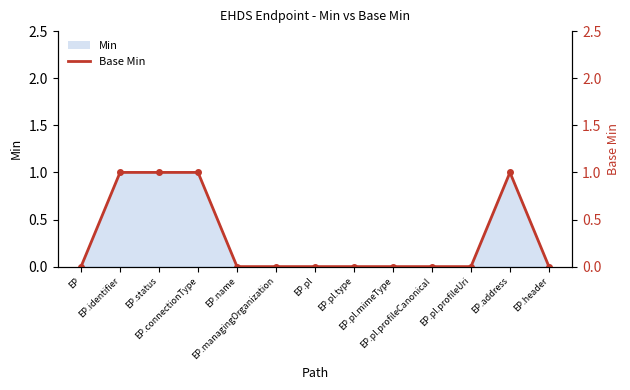

List the labels in order of value, smallest first.

EP, EP.name, EP.managingOrganization, EP.pl, EP.pl.type, EP.pl.mimeType, EP.pl.profileCanonical, EP.pl.profileUri, EP.header, EP.identifier, EP.status, EP.connectionType, EP.address